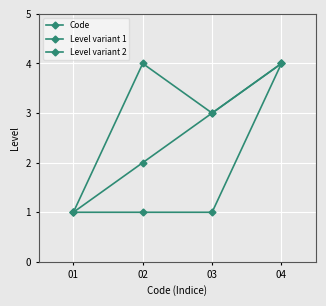

Which series changed the most between 02 and 03?

Code